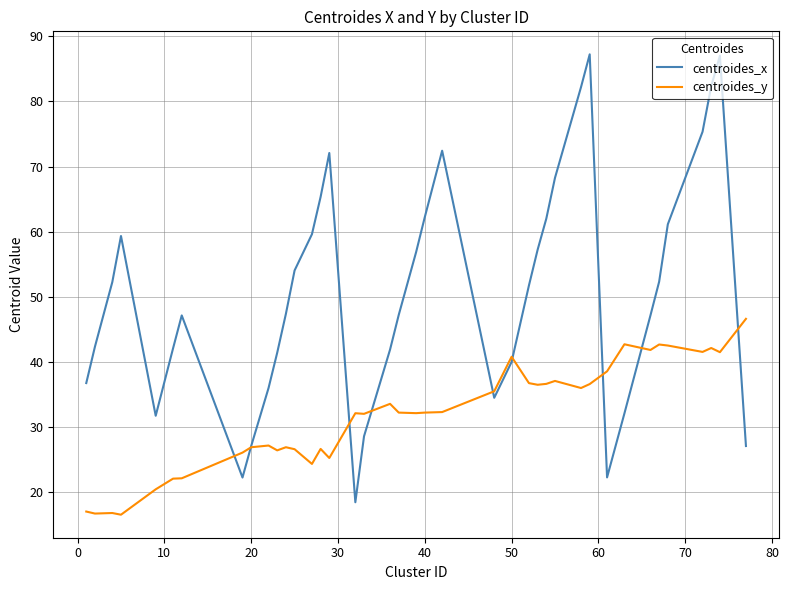

True or false: centroides_x has more than 0 interior local peaks.

True